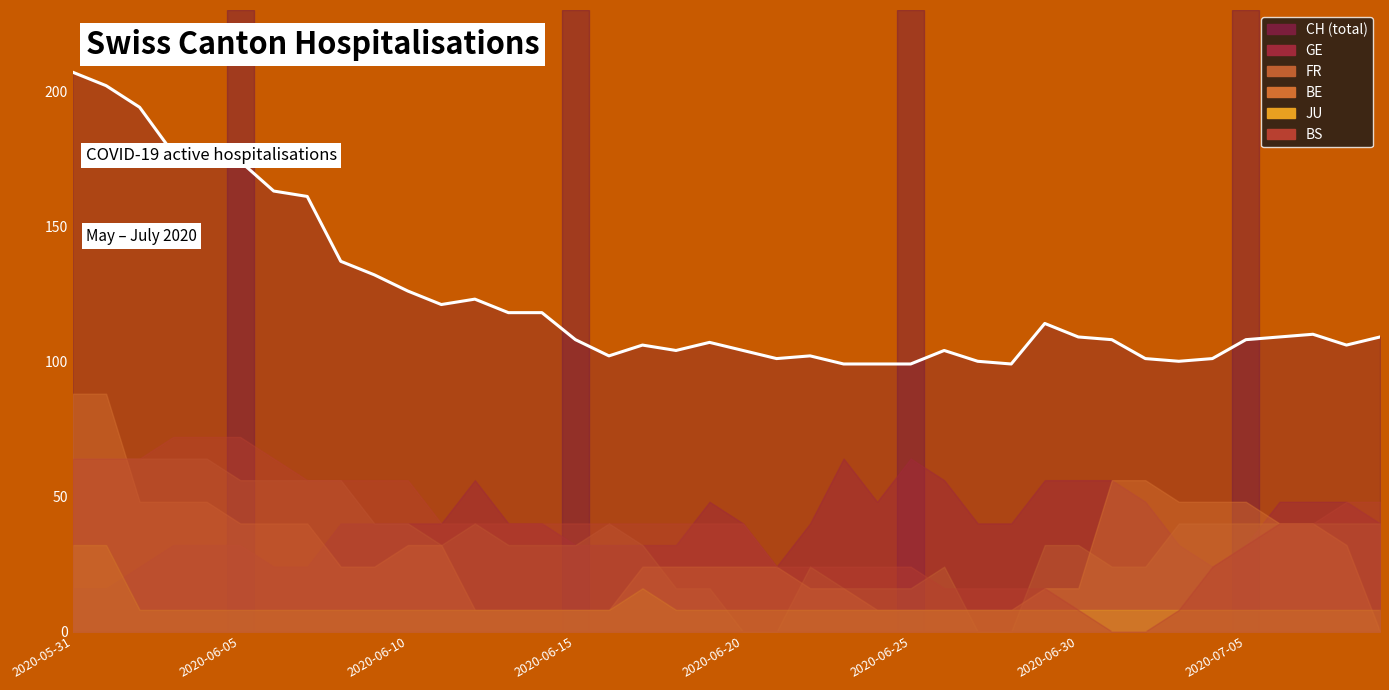

What is the sum of all BS values?

191